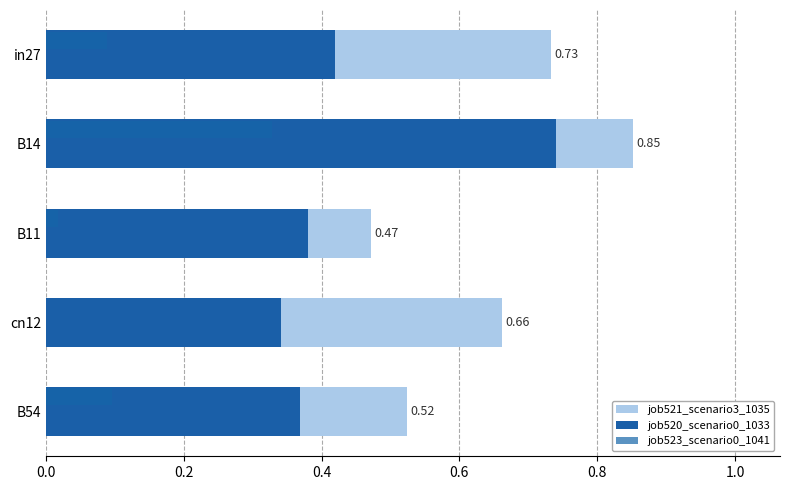

What is the difference between the maximum and minimum values in the job521_scenario3_1035 series?

0.4